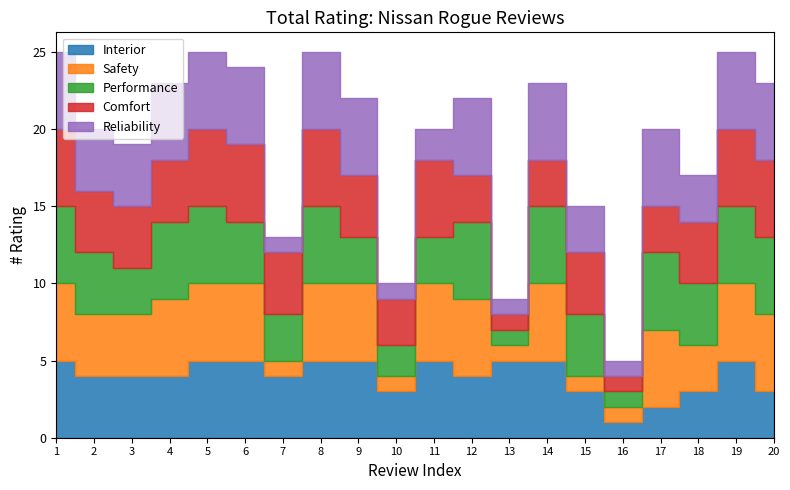

How many lines are shown in the chart?

5